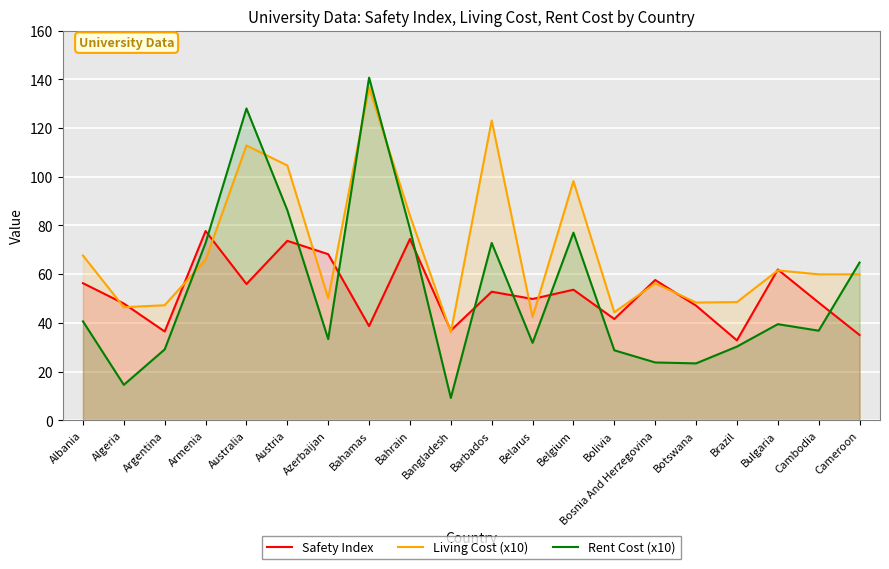

After their last crossing, which series has the higher values: Safety Index or Living Cost (x10)?

Living Cost (x10)